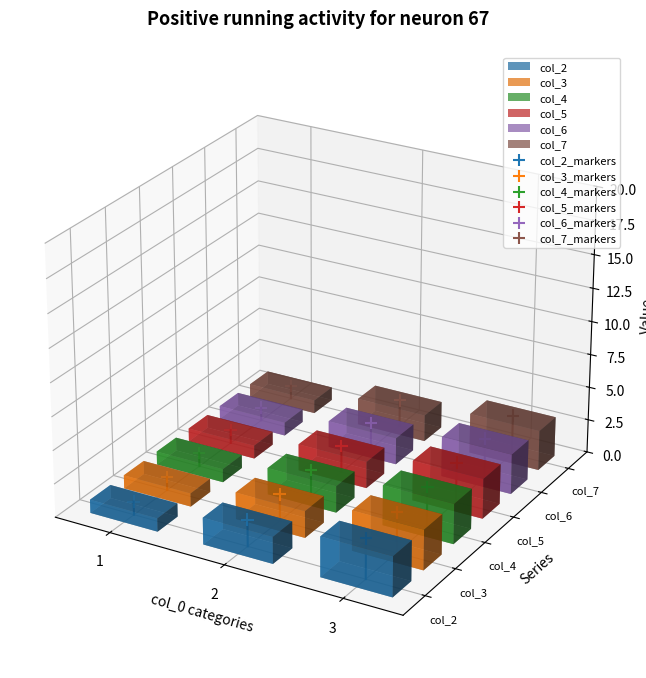

What are all the series names shown in the legend?

col_2, col_3, col_4, col_5, col_6, col_7